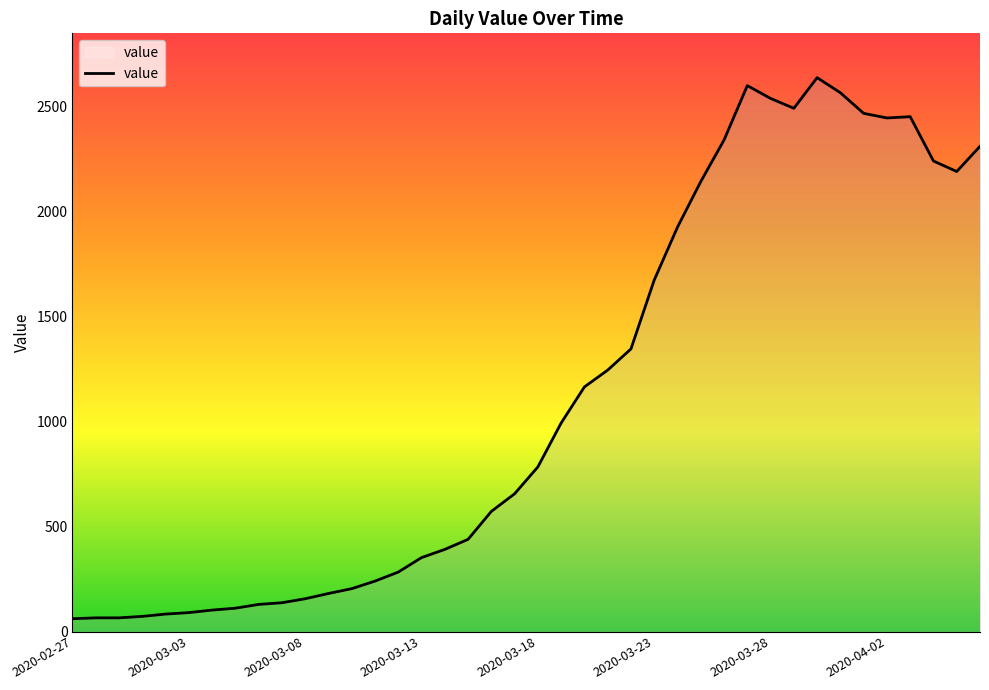

What is the greatest value displayed?

2638